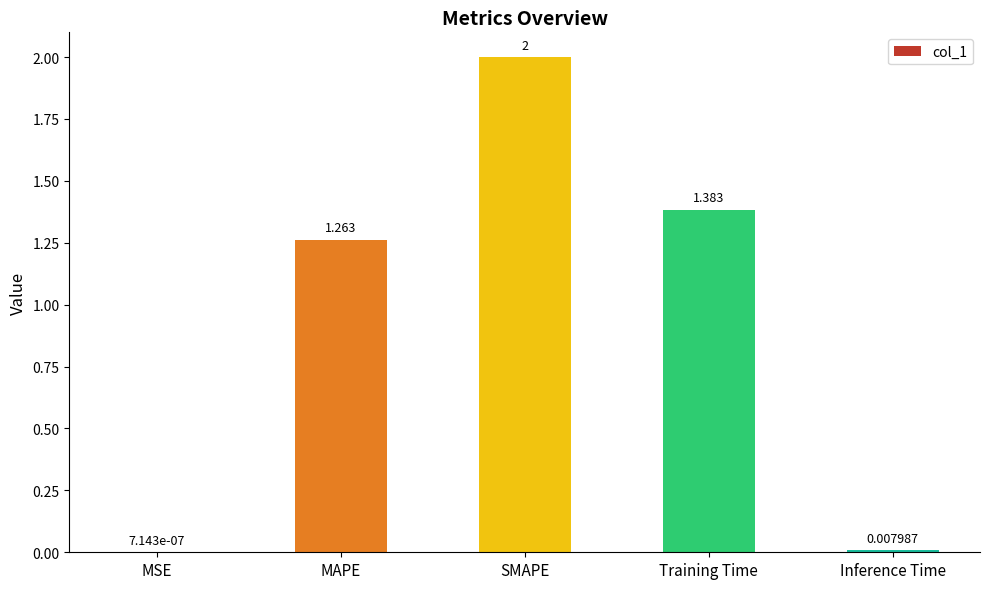

Between SMAPE and MAPE, which is larger?

SMAPE